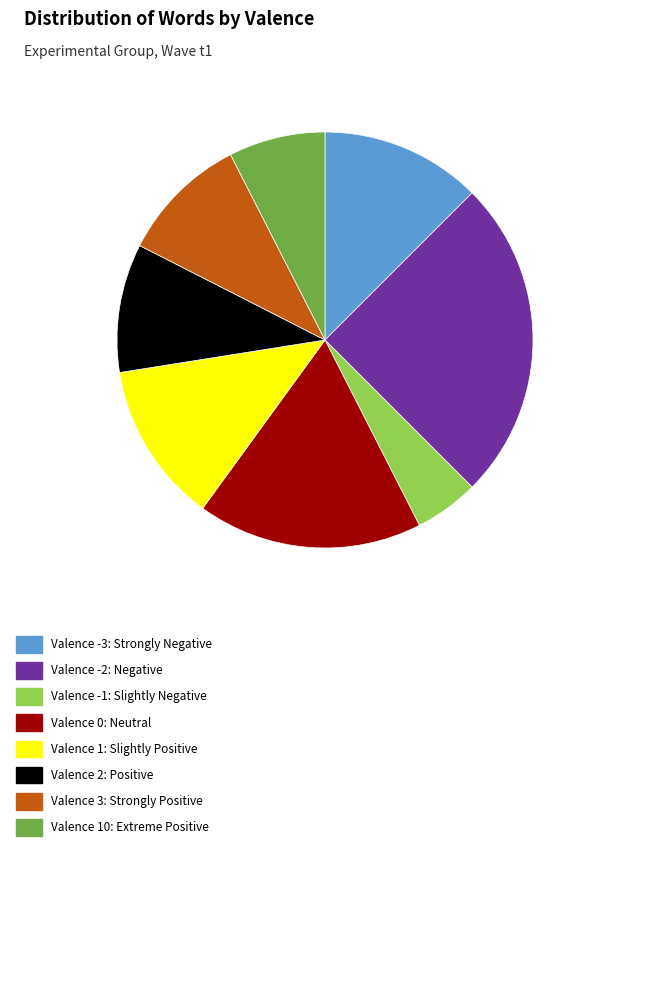

Is there any slice that represents more than half of the pie?

No